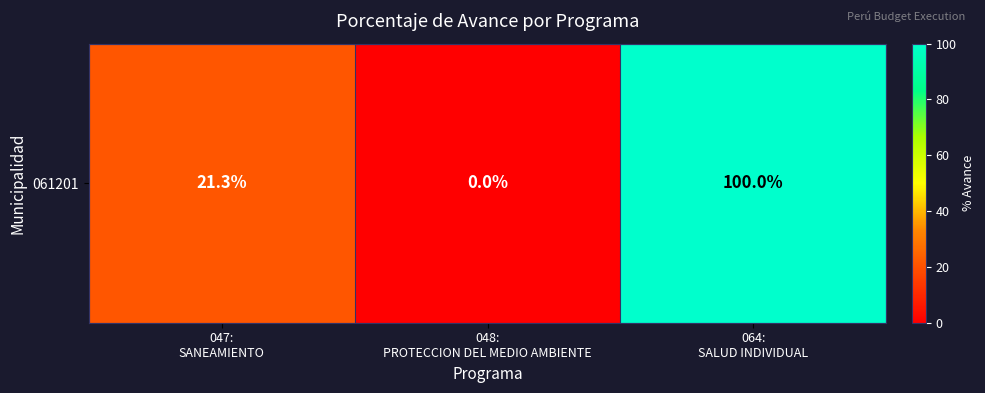

What is the sum of all values?

121.3